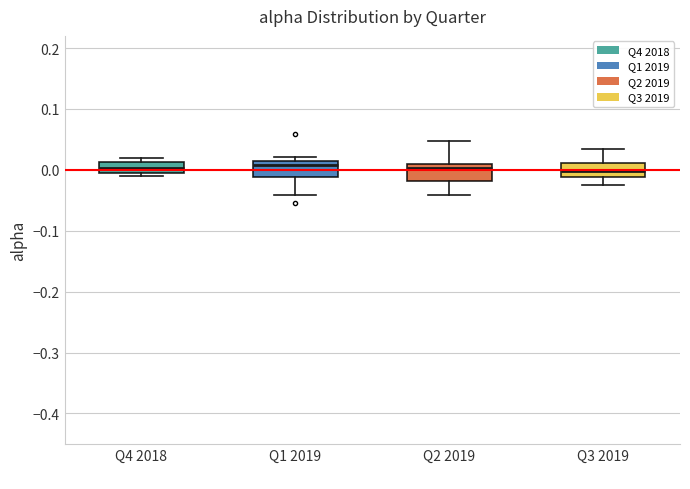

Reading left to right, transcribe this box plot: for each box, give where its median line is, the range the box spans, and where its two whiskers end, as read against the y-axis. The values are not printed on the chart, so give them approximately, as read against the axis.

Q4 2018: median 0.00 (inside the box), box 0.00 to 0.01, whiskers -0.01 to 0.02
Q1 2019: median 0.01 (just below the box's upper edge), box -0.01 to 0.01, whiskers -0.04 to 0.02
Q2 2019: median 0.00, box -0.02 to 0.01, whiskers -0.04 to 0.05
Q3 2019: median 0.00, box -0.01 to 0.01, whiskers -0.02 to 0.03